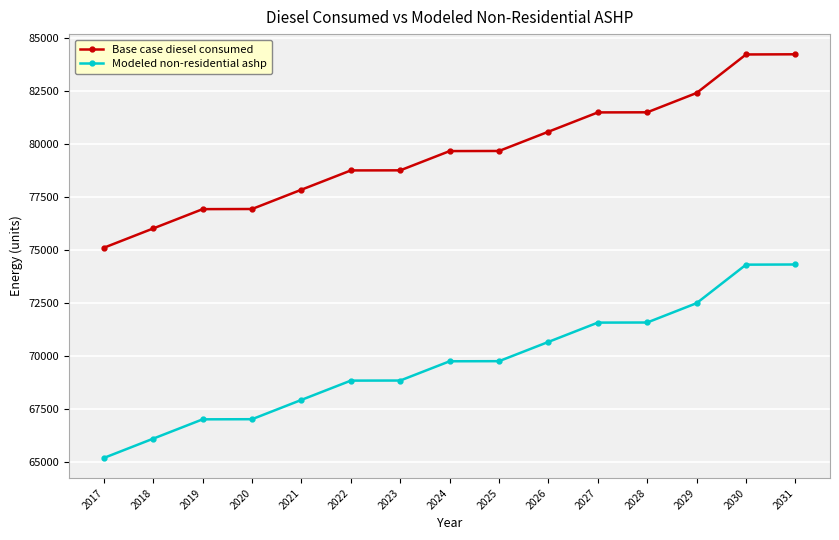

At 2031, list the series in order from largest to smallest.

Base case diesel consumed, Modeled non-residential ashp